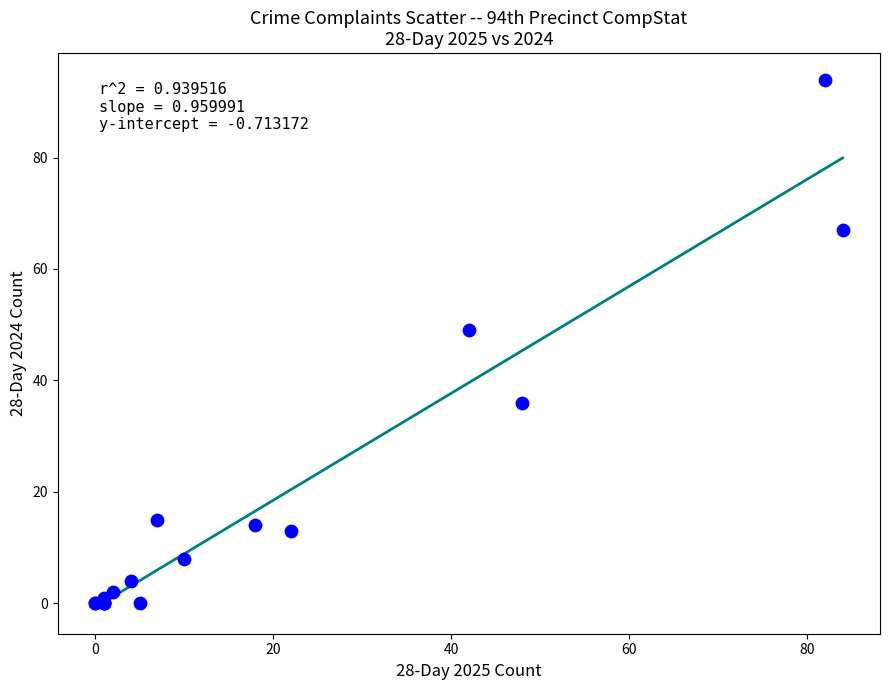

What Y value in the scatter plot is closest to 47?

49